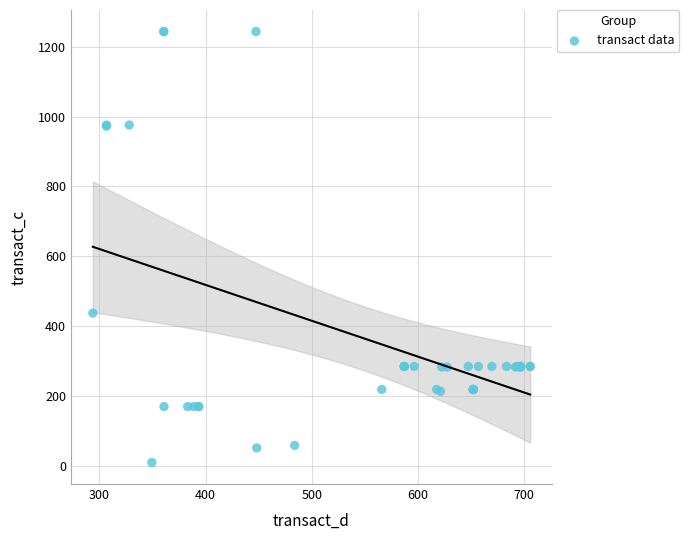

What Y value in the scatter plot is closest to 626?

437.0